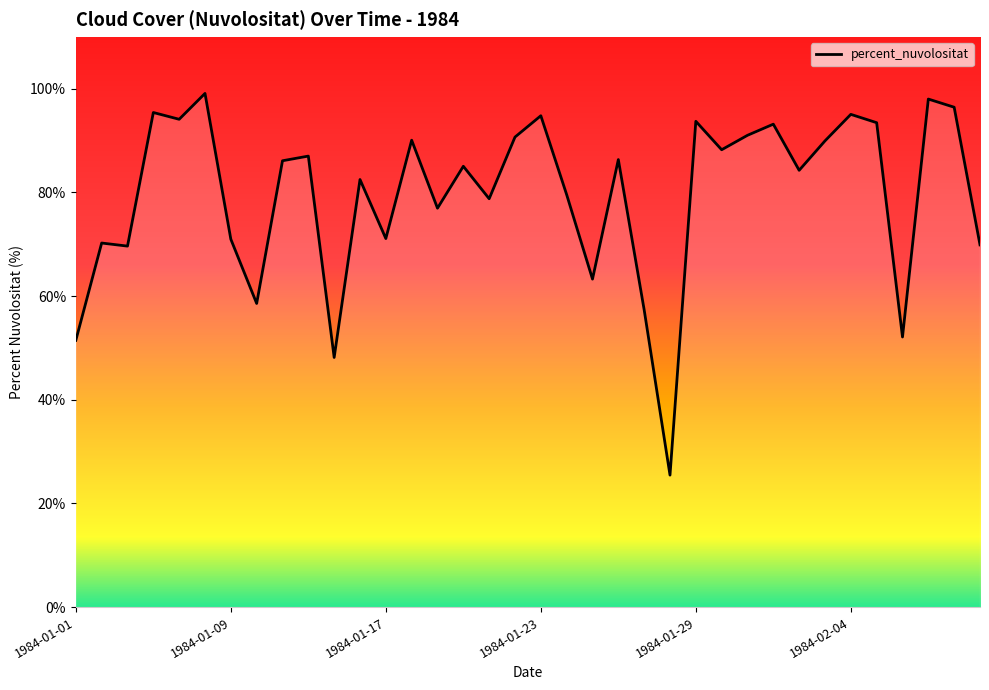

What is the difference between the maximum and minimum values?

73.6